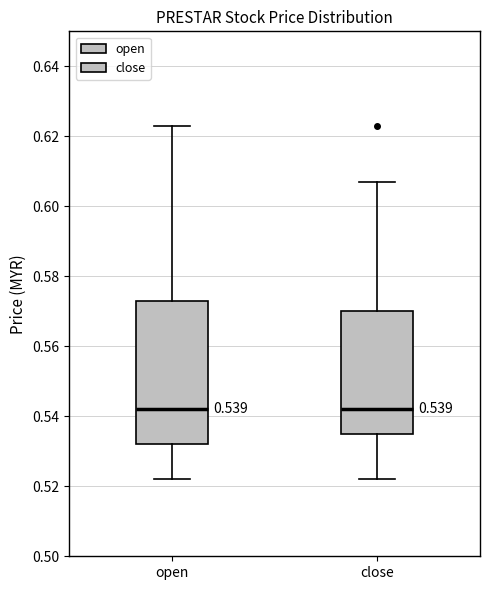

Which box is the tallest, from its lower edge to its upper edge?

open